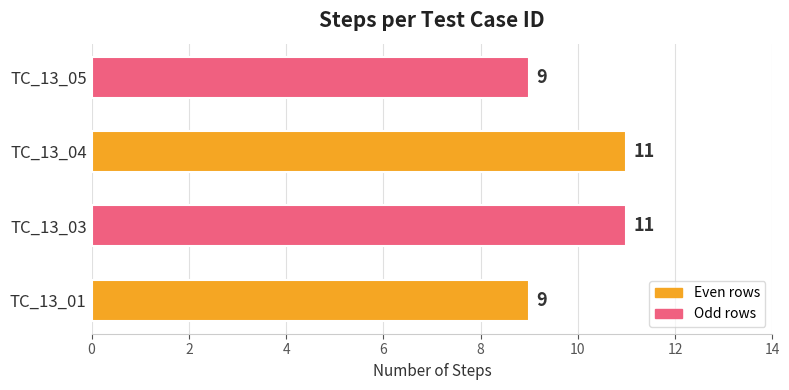

Count the values in the range 9 to 11.

4